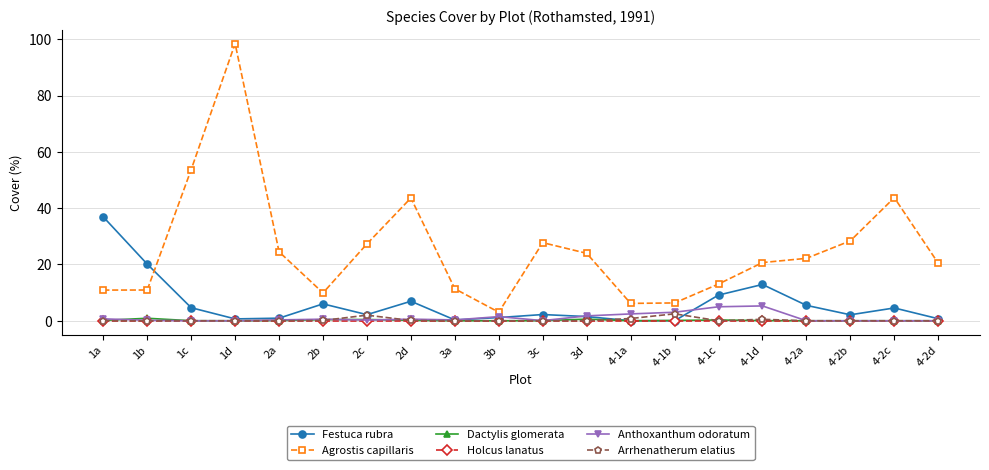

True or false: Anthoxanthum odoratum and Arrhenatherum elatius cross at least once.

True